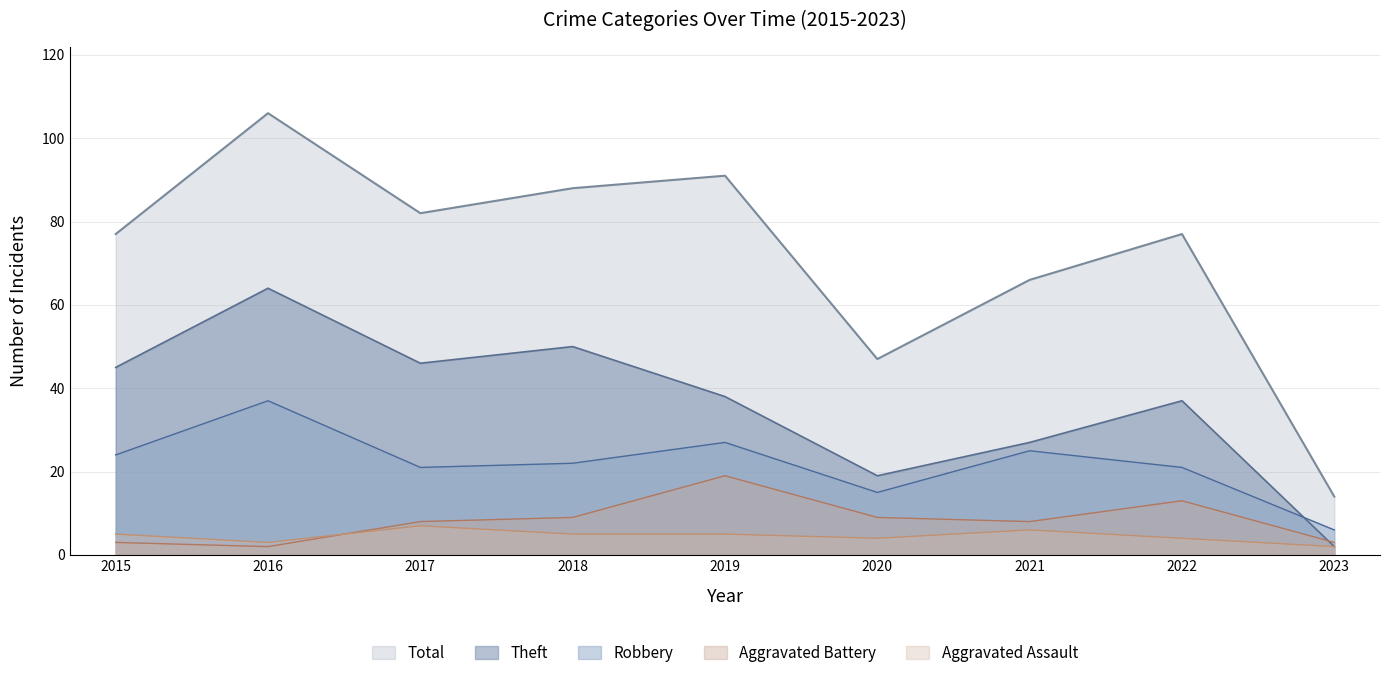

True or false: Total and Theft intersect in this chart.

False